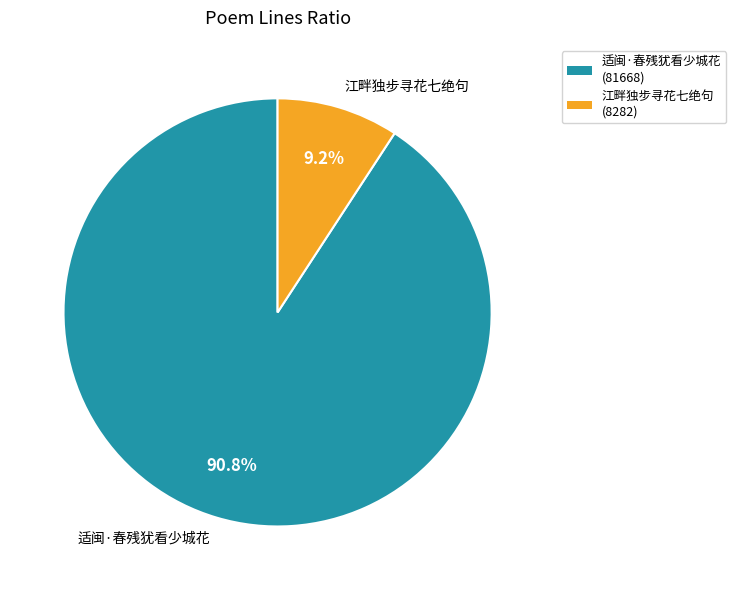

To the nearest percent, what is the average slice percentage?

50%